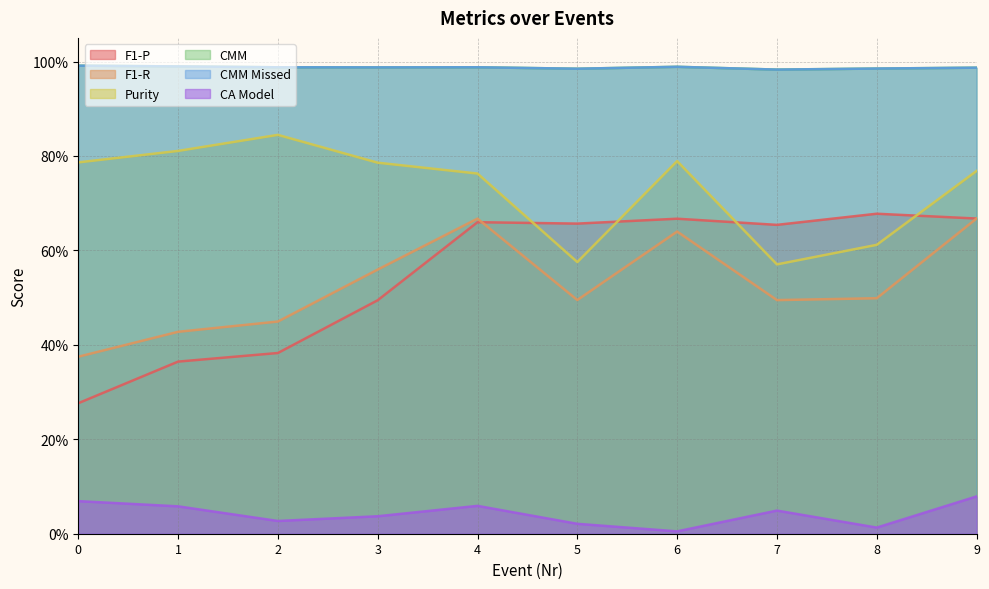

What is the sum of all Purity values?

7.3